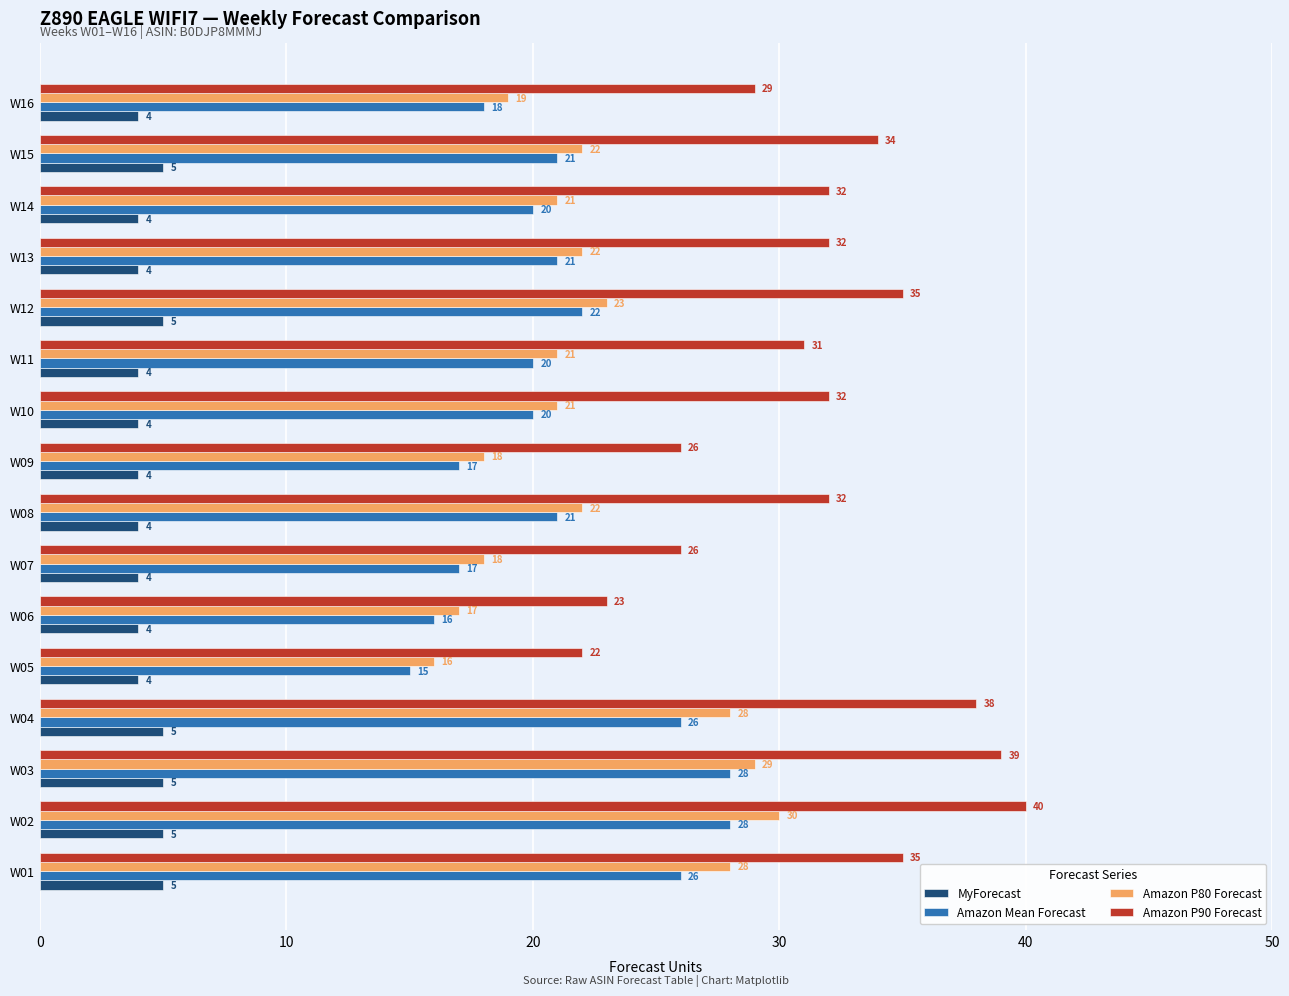

Which series has the largest range (max minus min)?

Amazon P90 Forecast